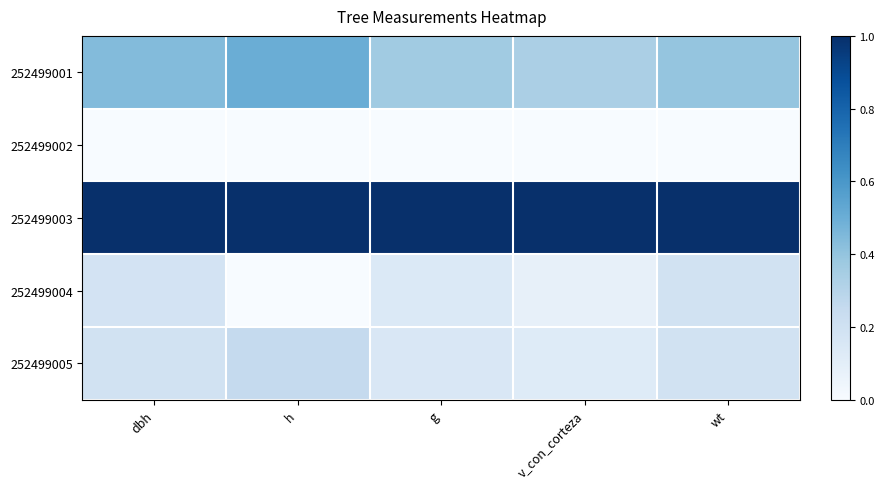

How many distinct data groups are displayed?

5